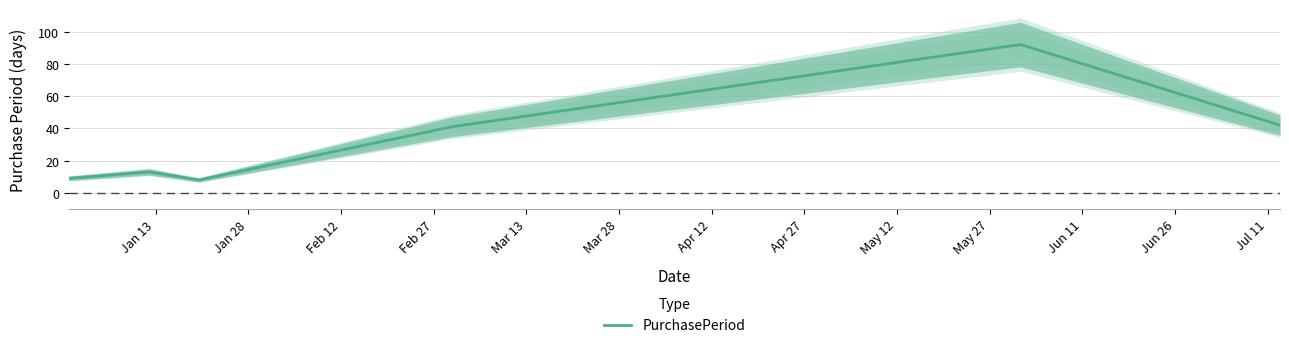

What is the sum of all values?

205